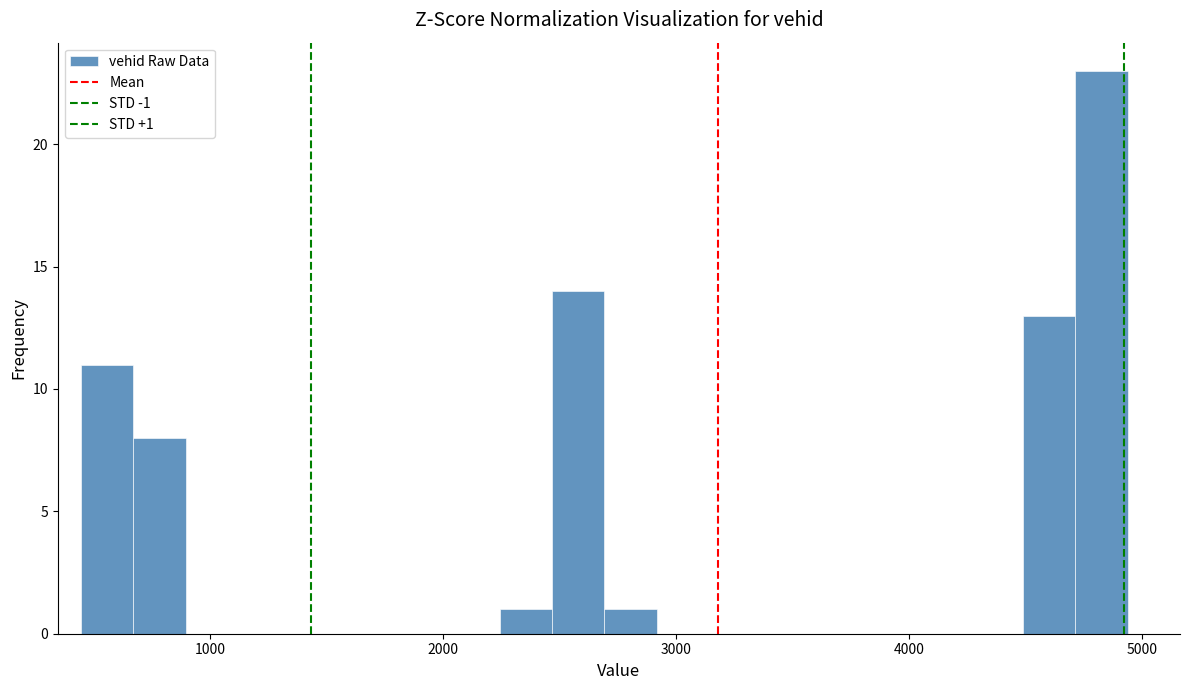

Around what value on the x-axis is the tallest bar? Give the approximate position of its centre, as read against the axis.

4800